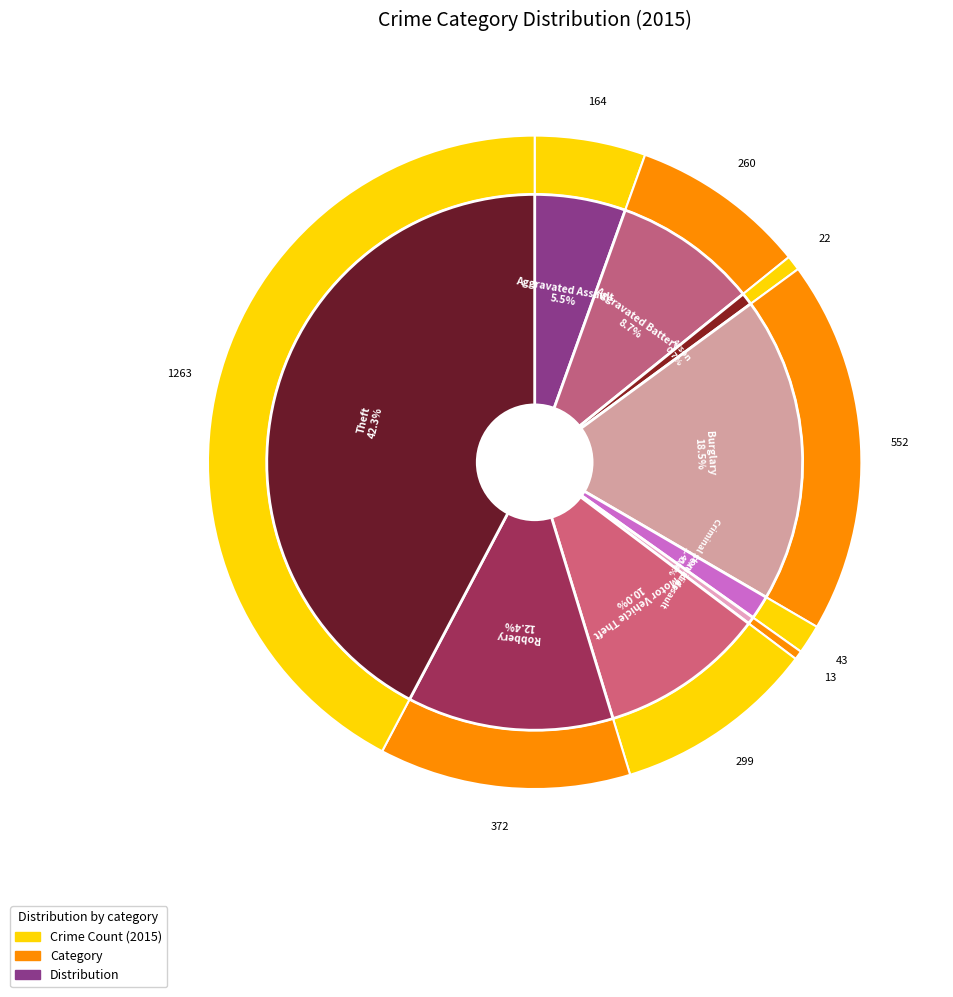

Do Burglary and Aggravated Assault together represent more than half of the pie?

No